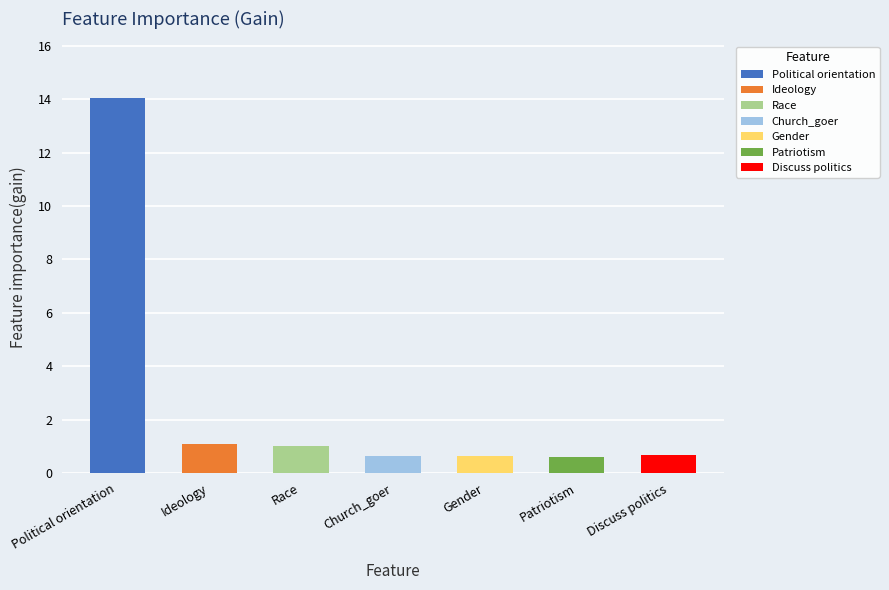

Where is the data nearest to the value 7?

Ideology